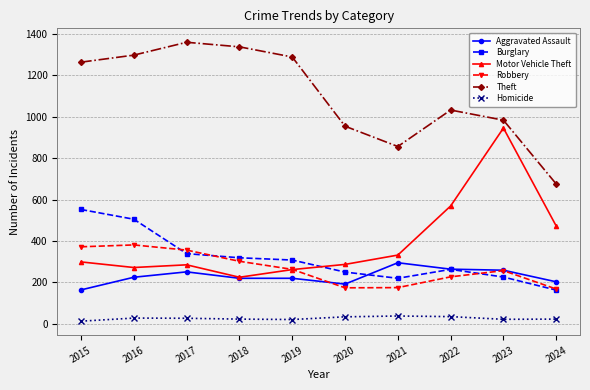

What is the approximate value of Motor Vehicle Theft at 2017?

285